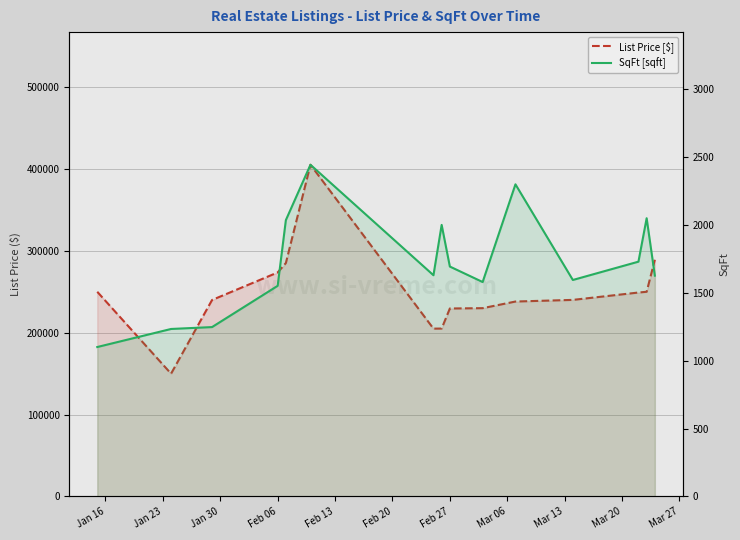

What is the lowest value of the SqFt [sqft] series?

1101